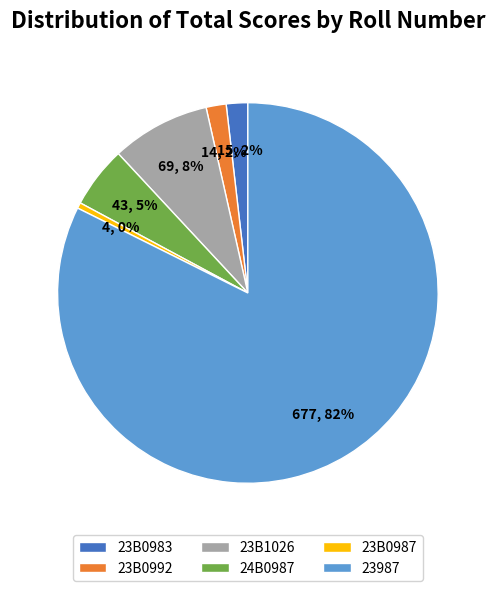

Between 23B0992 and 23987, which is larger?

23987